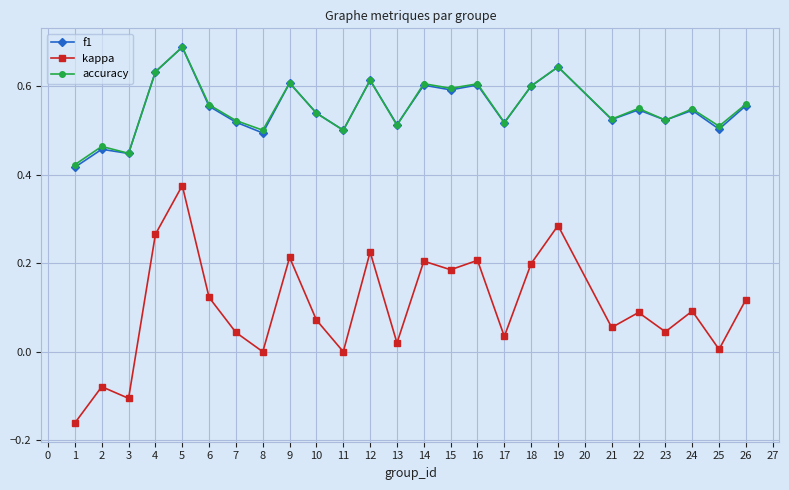

True or false: f1 has more than 2 interior local peaks.

True